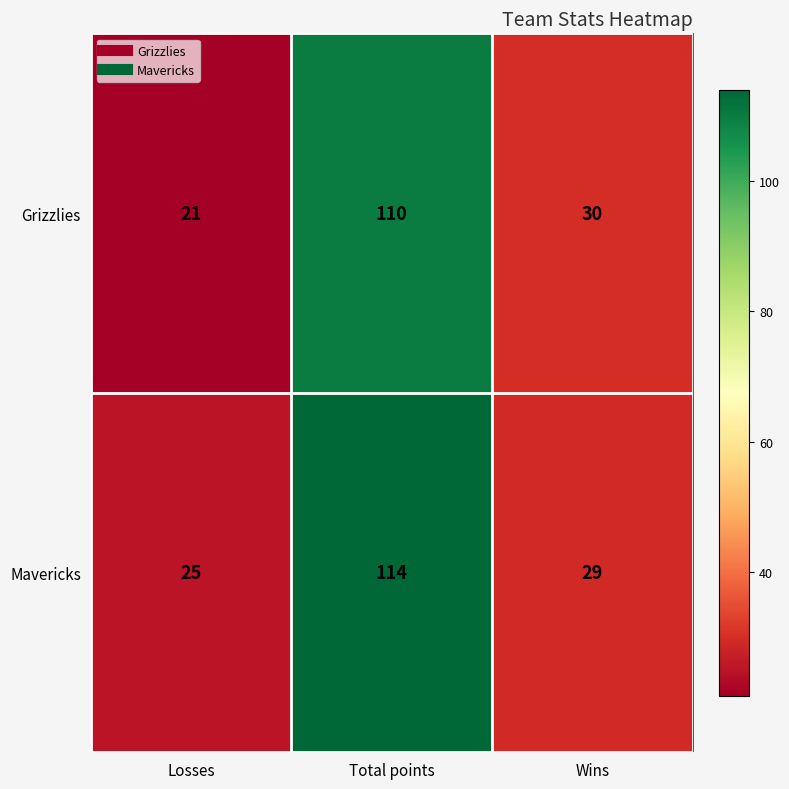

Is it true that Grizzlies equals 21 at Losses?

True